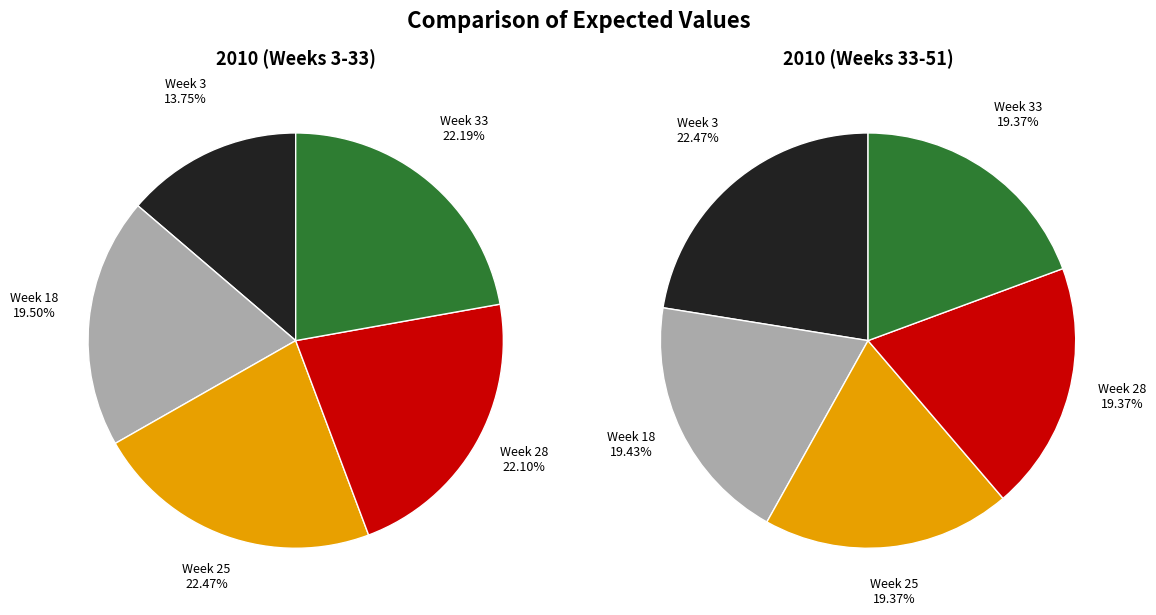

Which slice is the smallest?

Week 3